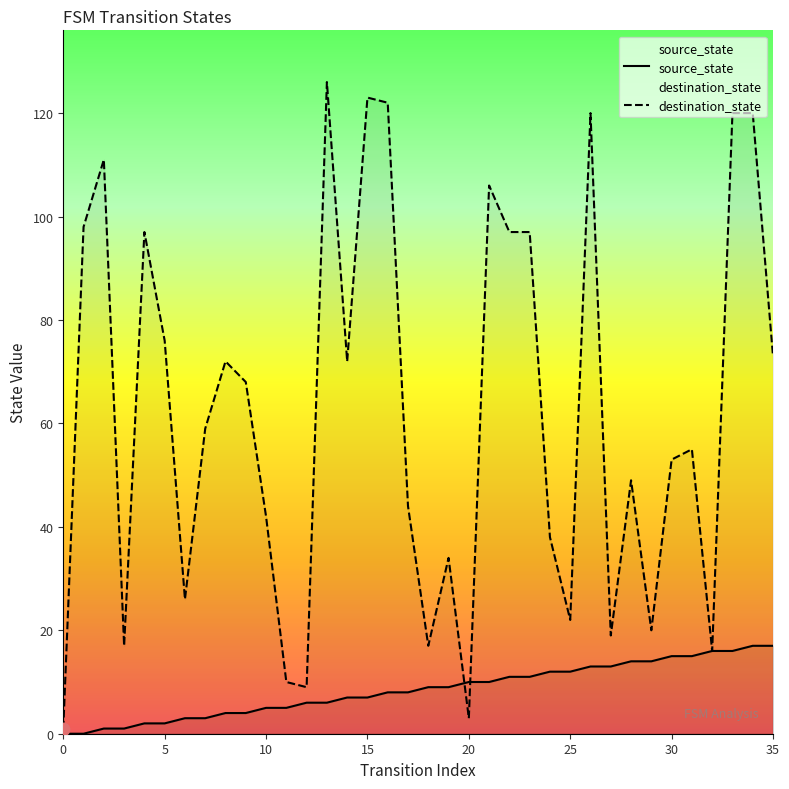

Which series has the widest spread of Y values?

destination_state